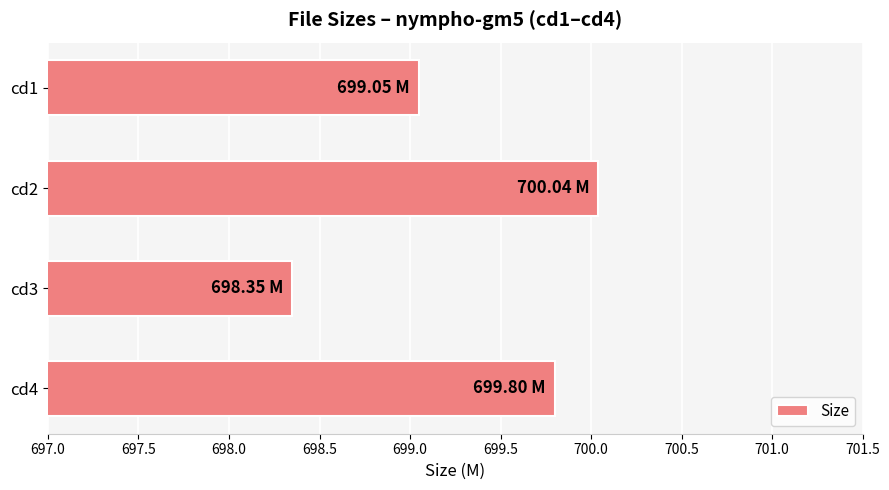

How many bars are there in total?

4